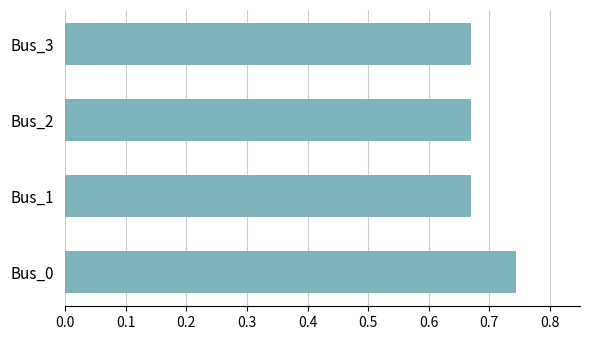

How many distinct data groups are displayed?

1